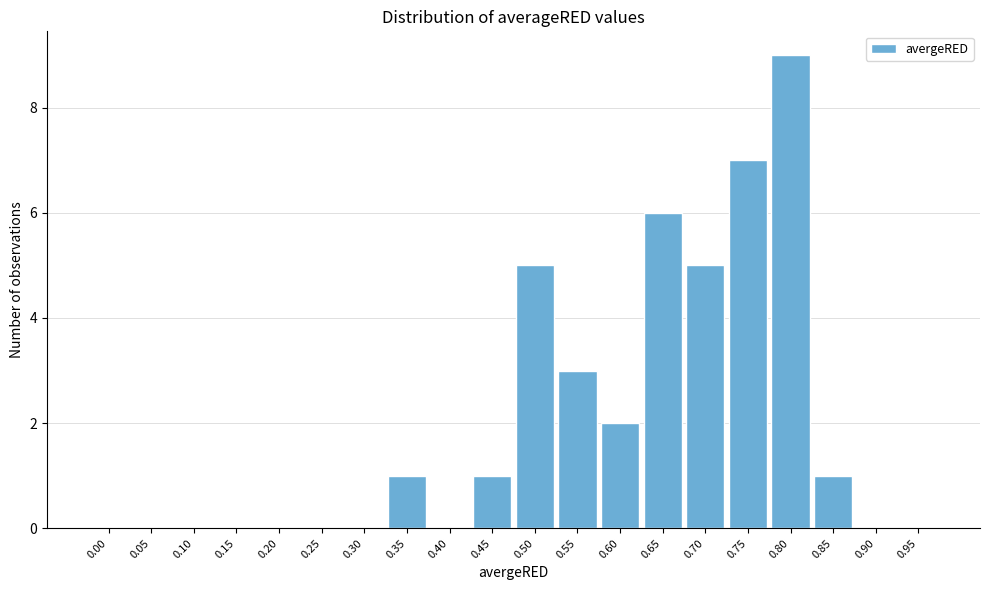

Reading left to right, list all the values displayed in this chart.

0.00=0	0.05=0	0.10=0	0.15=0	0.20=0	0.25=0	0.30=0	0.35=1	0.40=0	0.45=1	0.50=5	0.55=3	0.60=2	0.65=6	0.70=5	0.75=7	0.80=9	0.85=1	0.90=0	0.95=0